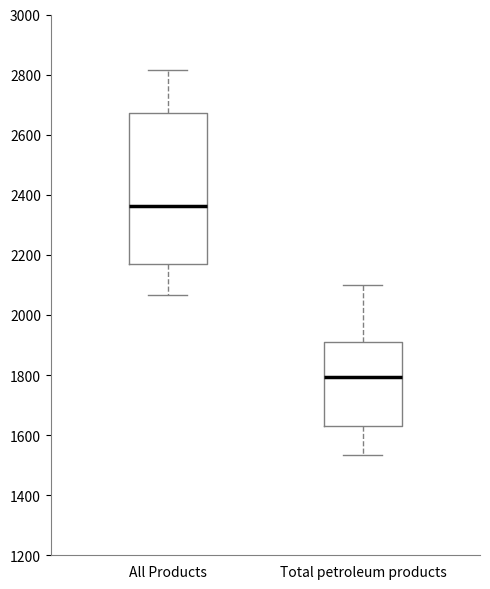

Where does the lower whisker of the box for Total petroleum products end on the y-axis? The values are not printed on the chart, so give them approximately, as read against the axis.

1540